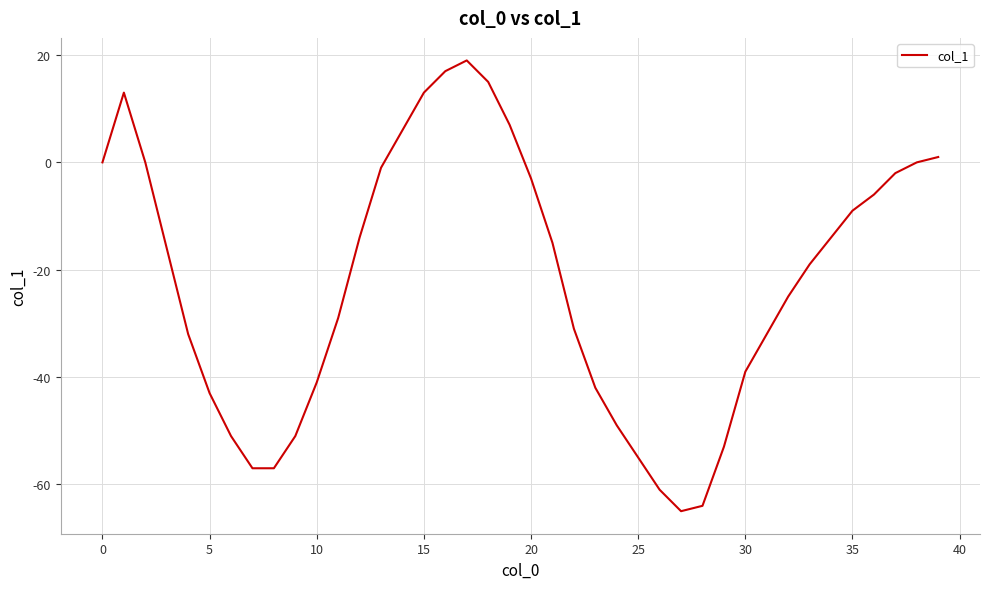

What is the difference between the maximum and minimum values?

84